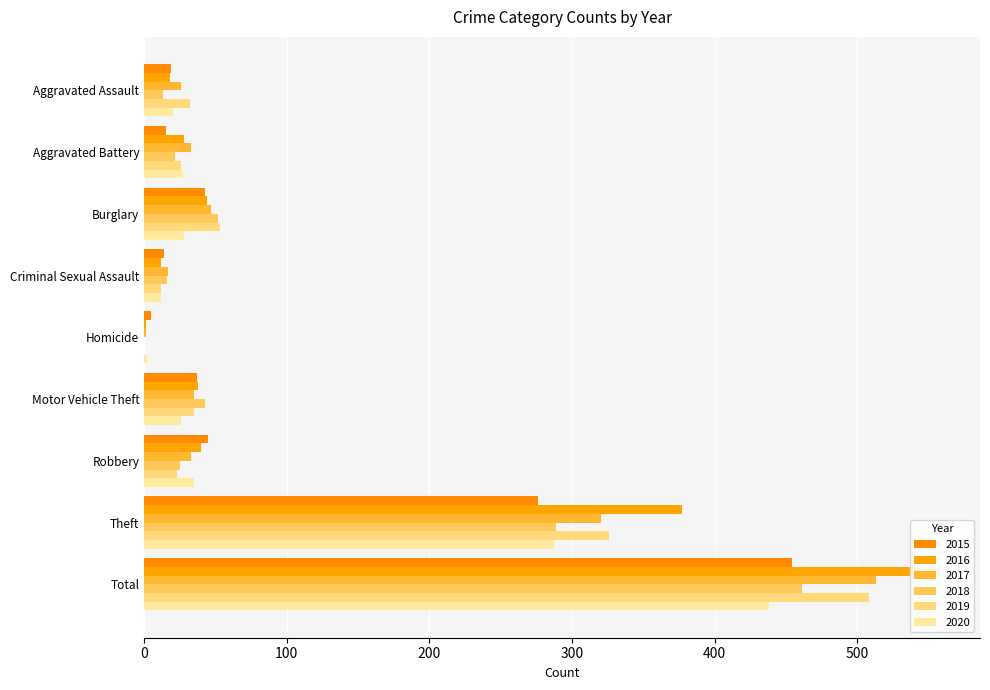

What value does the 2015 series have at Criminal Sexual Assault?

14